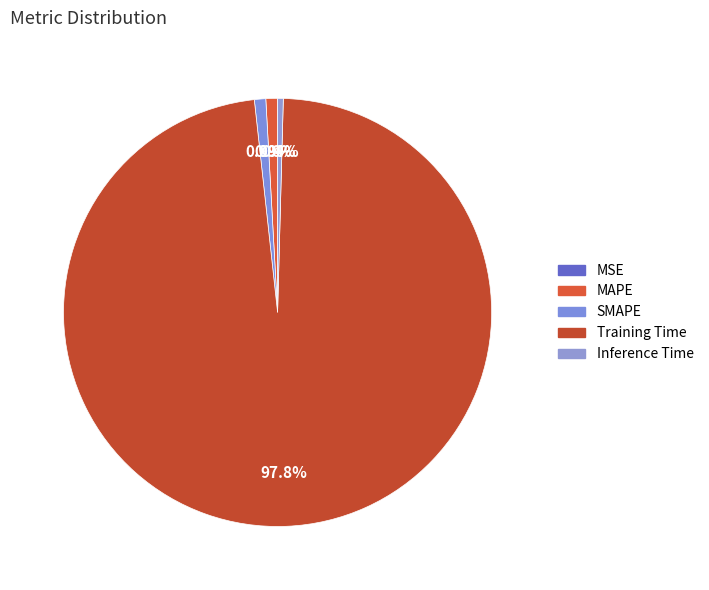

Is there any slice that represents more than half of the pie?

Yes